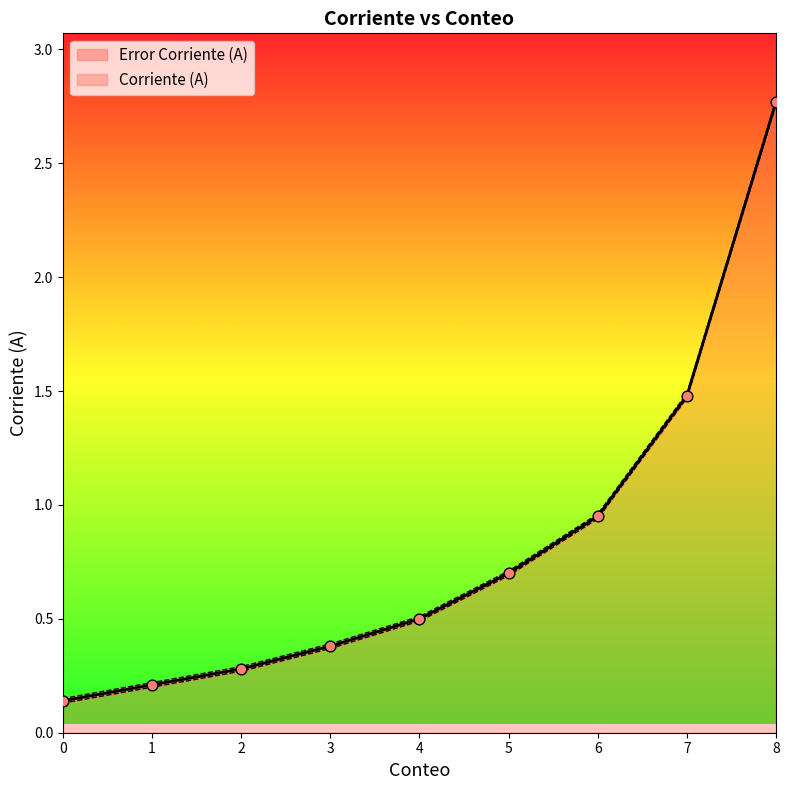

What is the change in value from 3 to 7?

+1.1